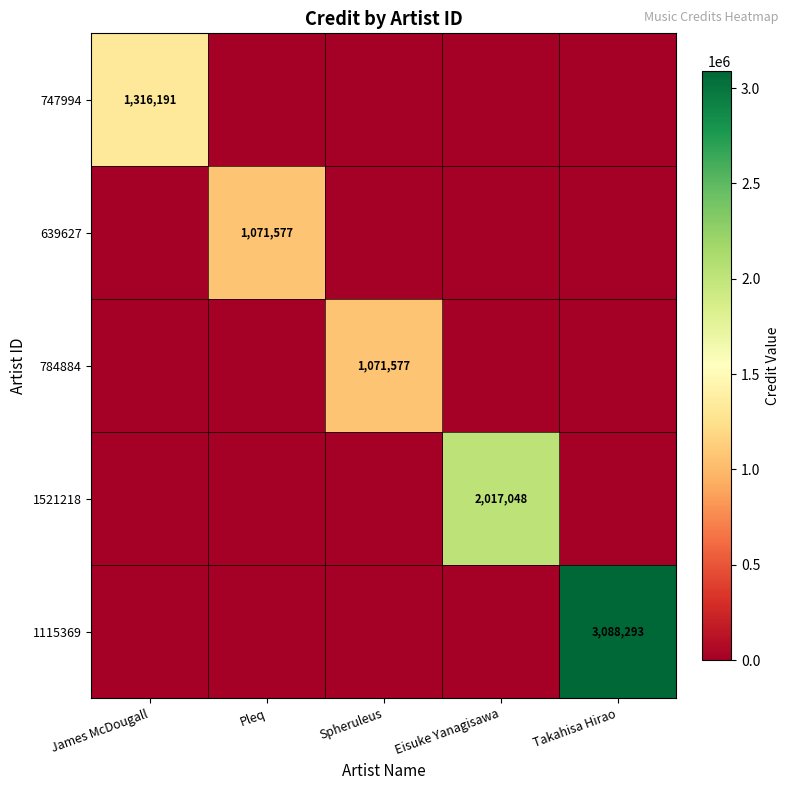

The 747994 series shows 1316191 at James McDougall. True or false?

True